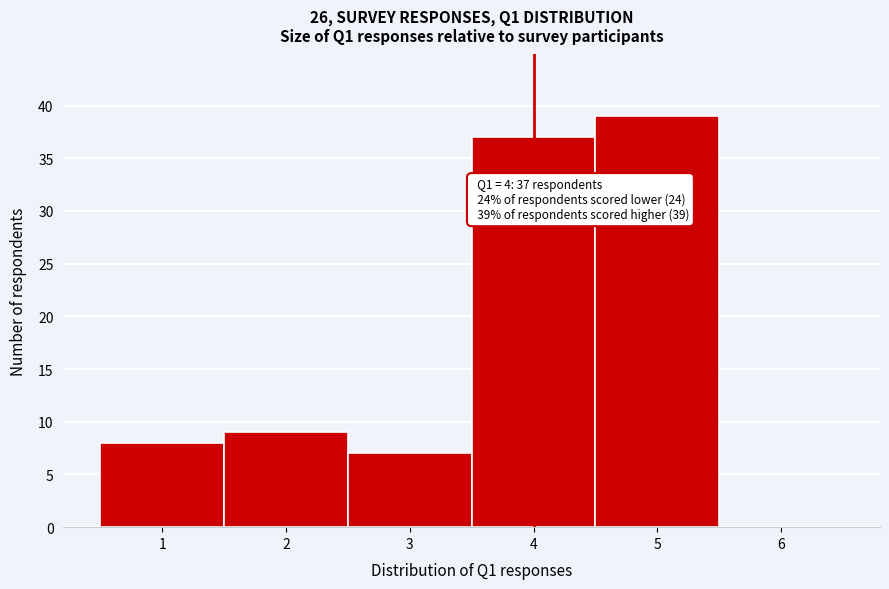

Which range on the x-axis has the tallest bar?

4.5 to 5.5